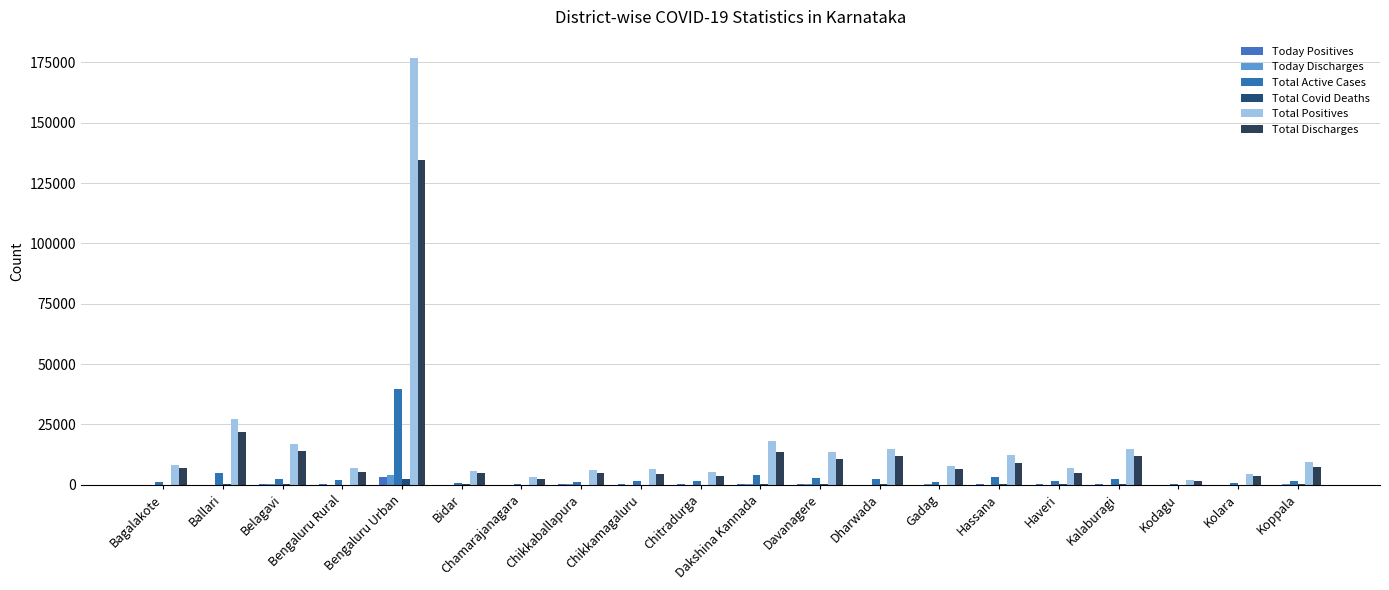

Are the bars horizontal?

No